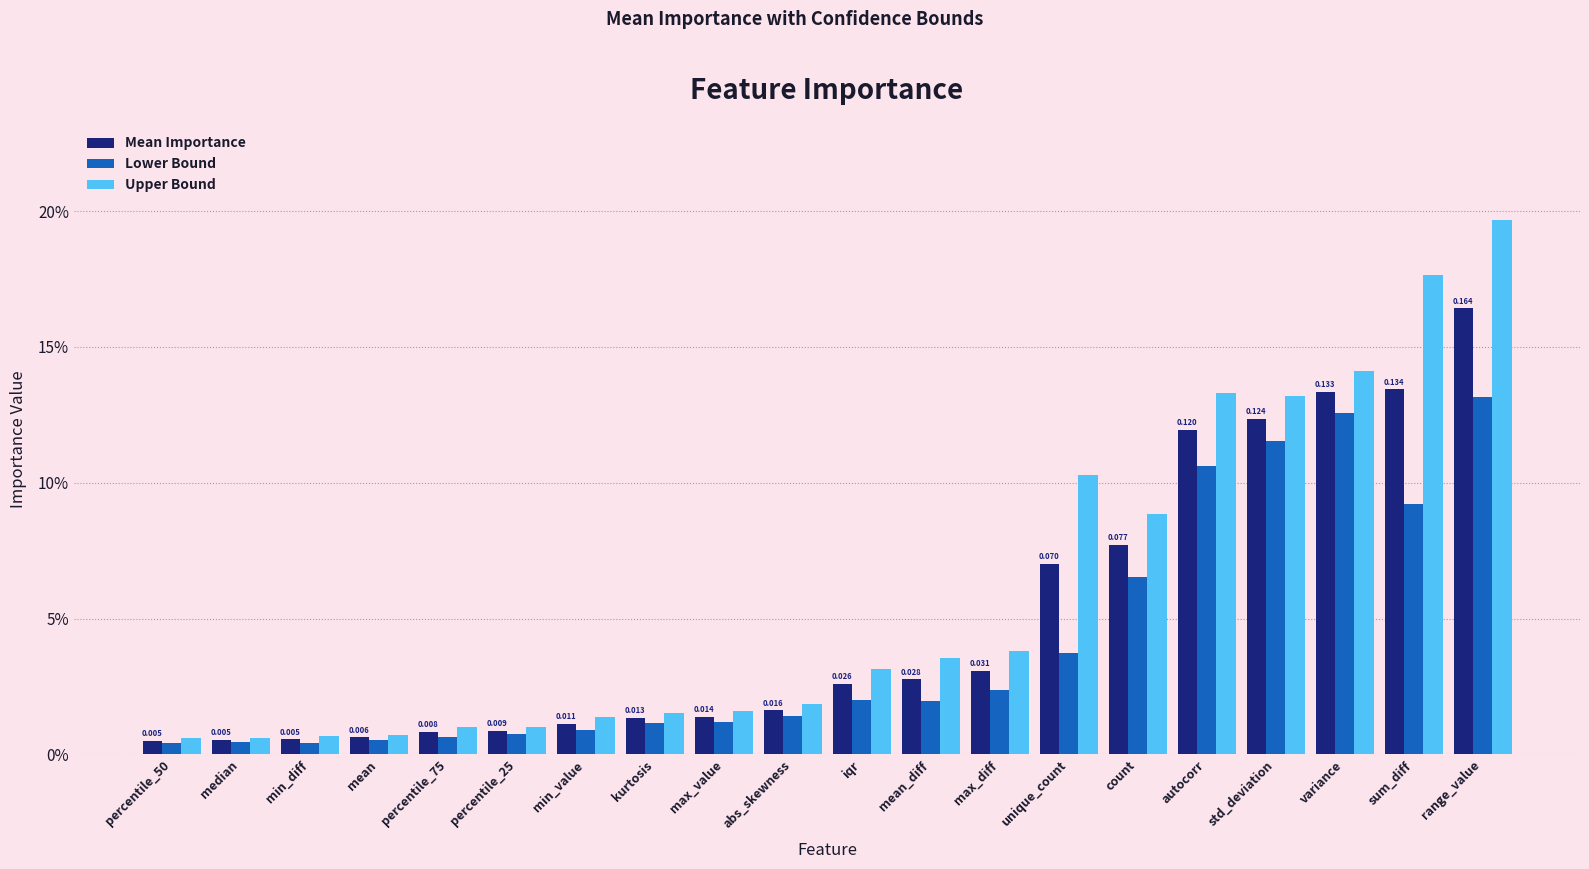

What is the sum of all Lower Bound values?

0.8